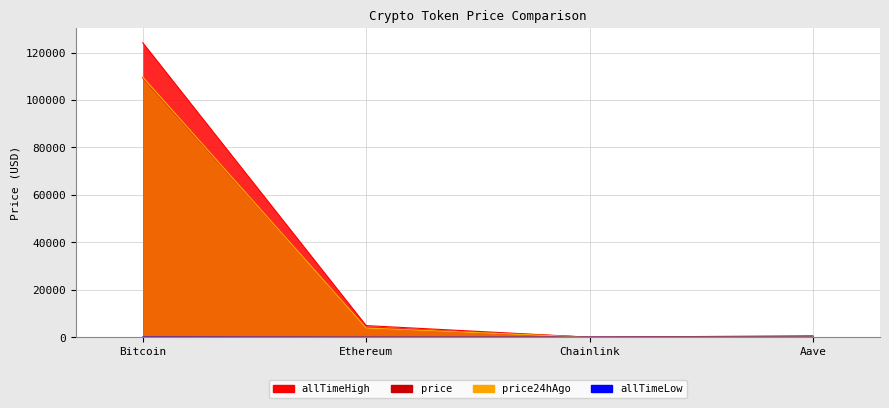

What position from the left is Chainlink?

3